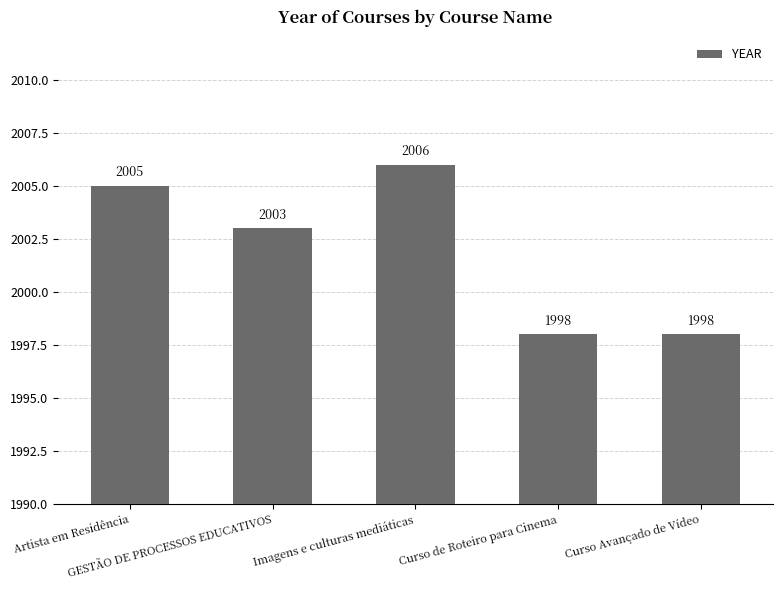

Reading left to right, transcribe all the data shown in this chart.

Artista em Residência=2005	GESTÃO DE PROCESSOS EDUCATIVOS=2003	Imagens e culturas mediáticas=2006	Curso de Roteiro para Cinema=1998	Curso Avançado de Vídeo=1998